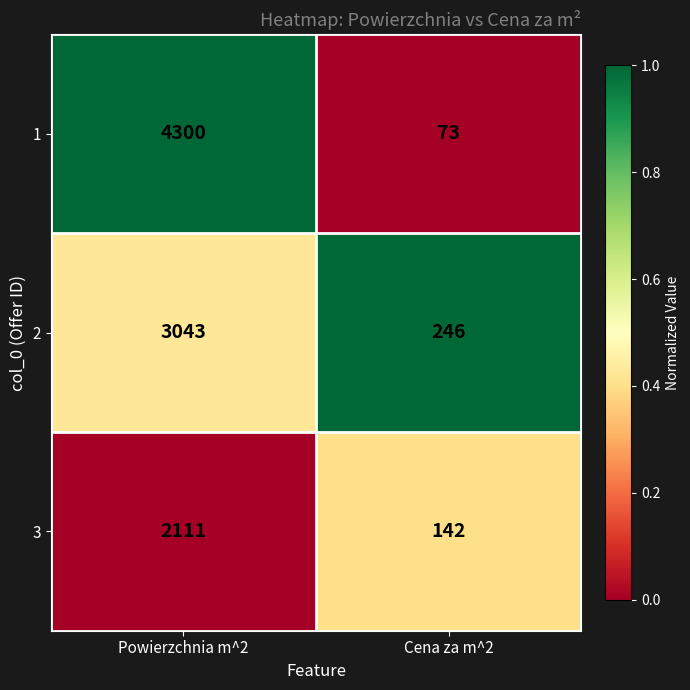

What is the total value across all series at Powierzchnia m^2?

9454